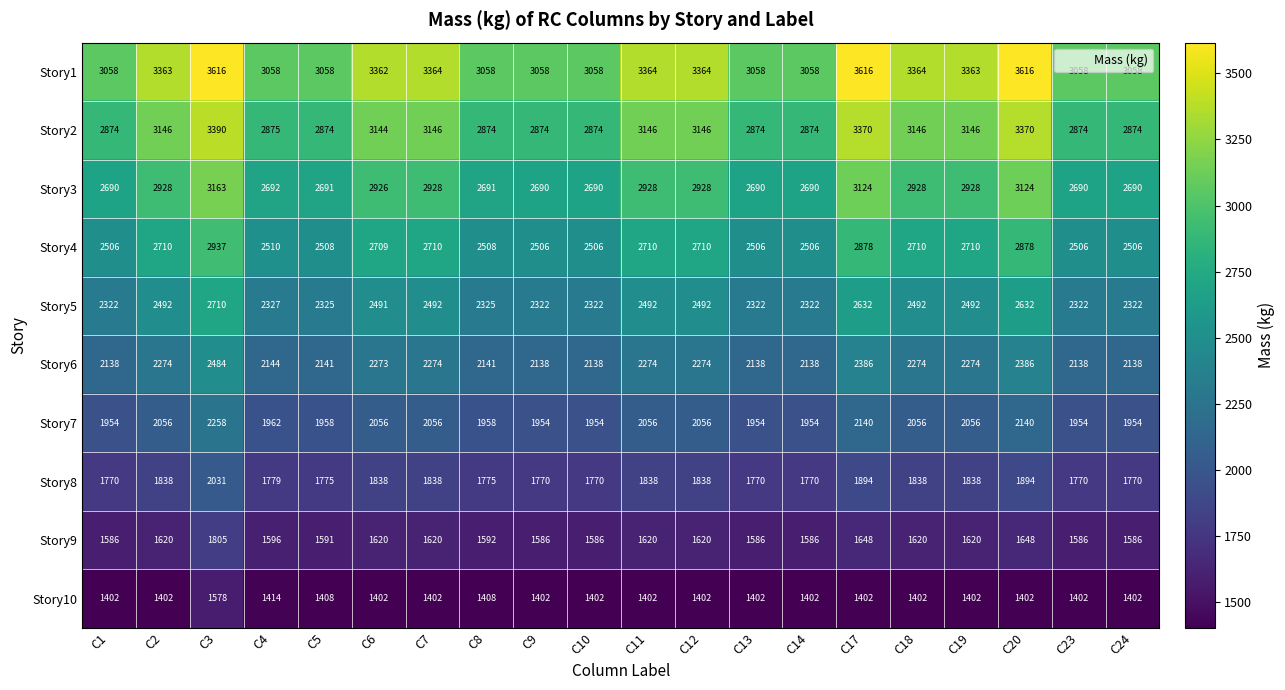

What is the difference between the highest and lowest values at C2?

1961